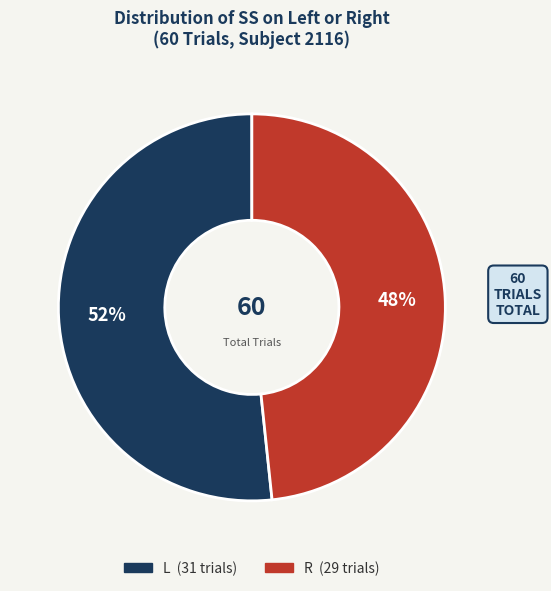

To the nearest percent, what percentage of the pie is L?

52%